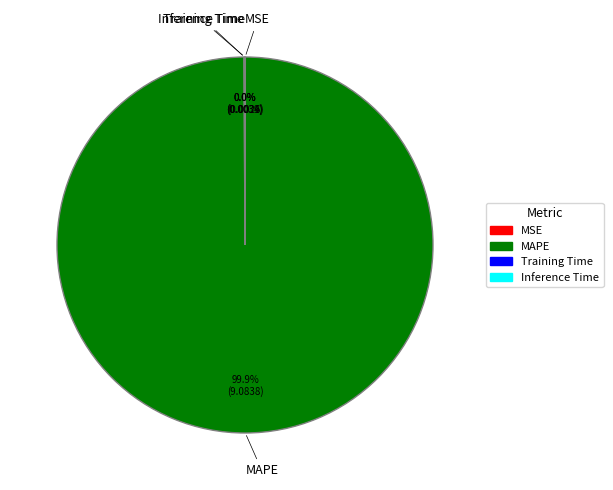

What is the largest slice in the pie chart?

MAPE